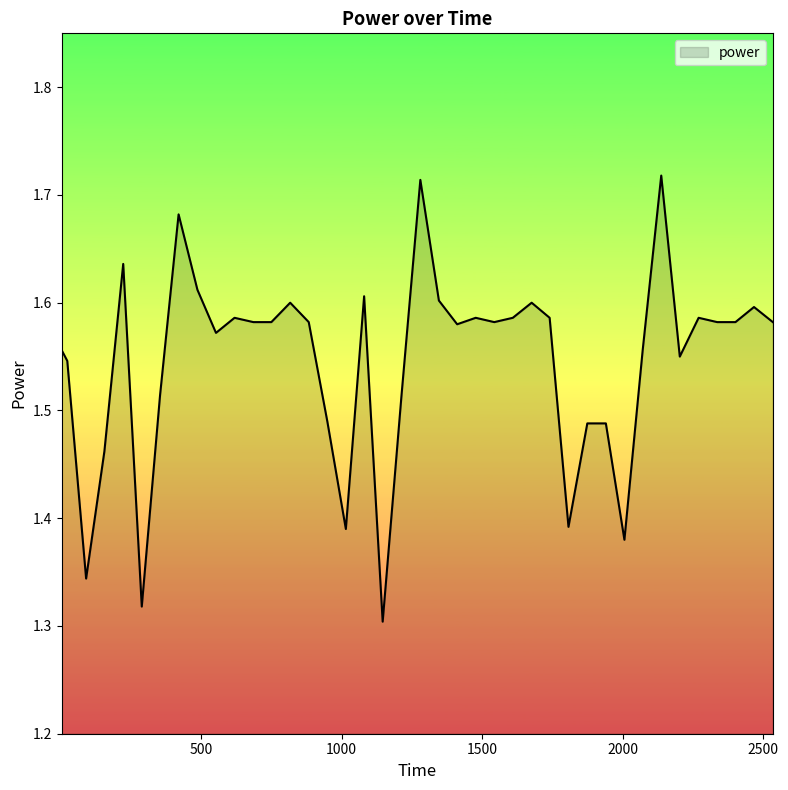

How many lines are shown in the chart?

1